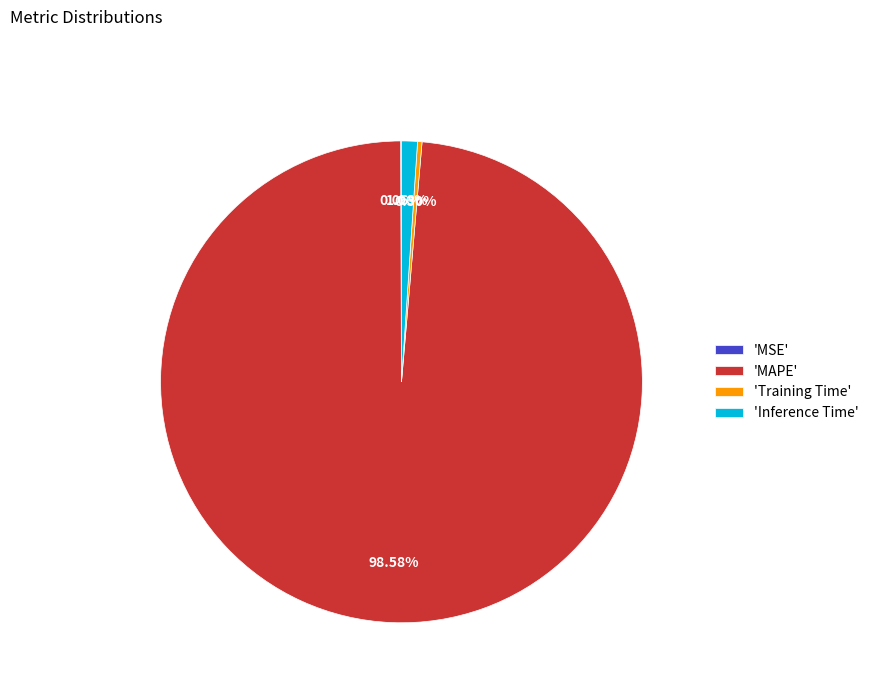

Approximately how many times larger is the value at 'Training Time' compared to 'Inference Time'?

0.3